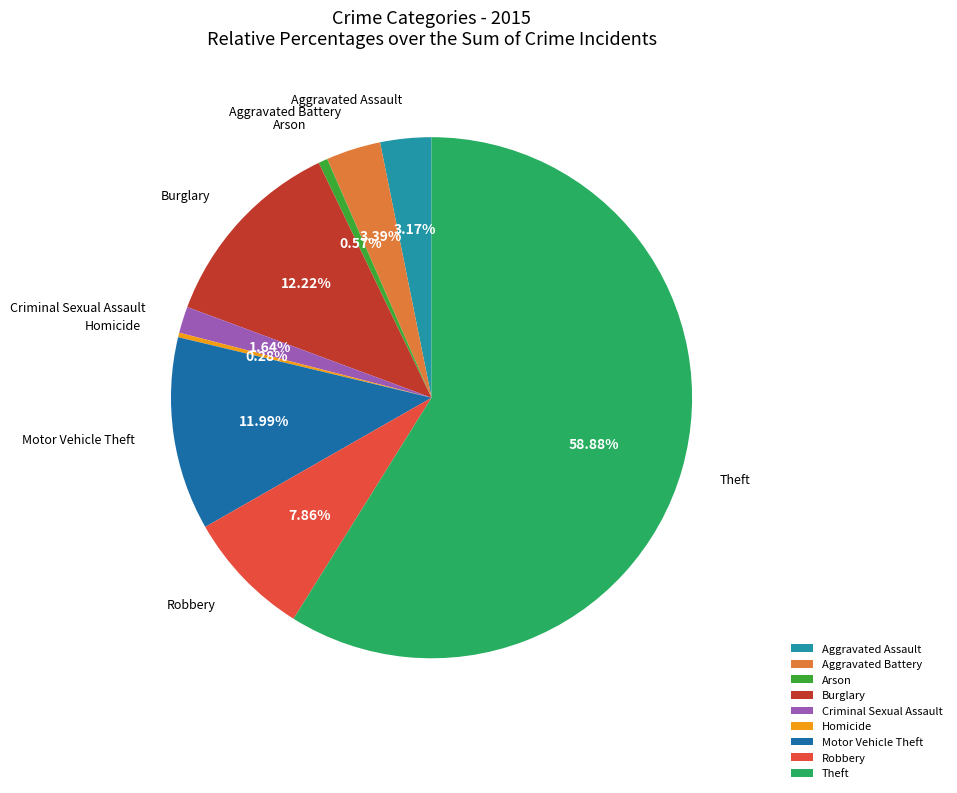

Which category has the biggest portion of the pie?

Theft